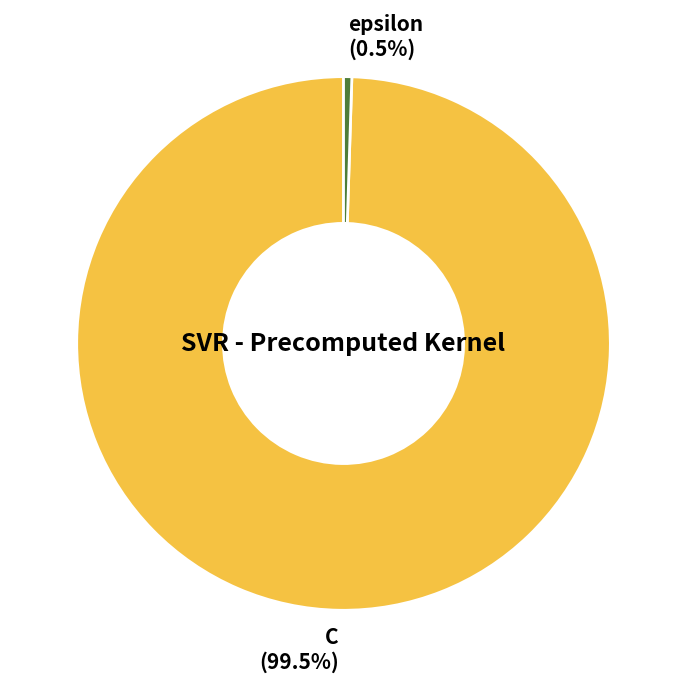

Which has a higher value, epsilon (0.5%) or C (99.5%)?

C (99.5%)